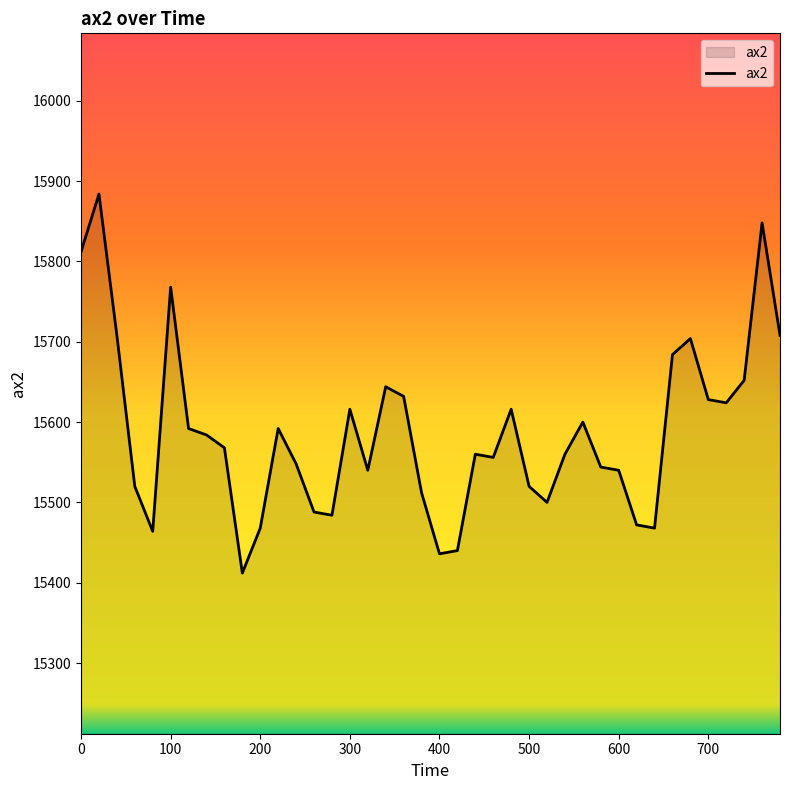

What is the smallest value displayed?

15412